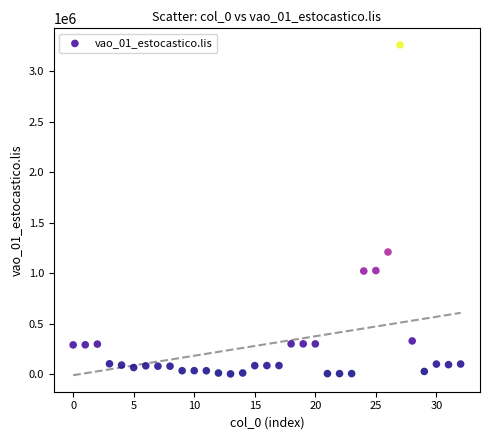

What is the range of Y values (max minus min)?

3259559.4